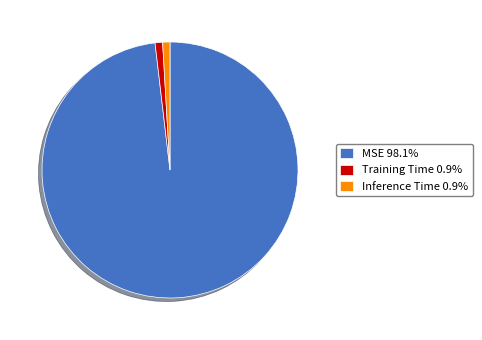

Is the sum of Training Time 0.9% and Inference Time 0.9% greater than half?

No